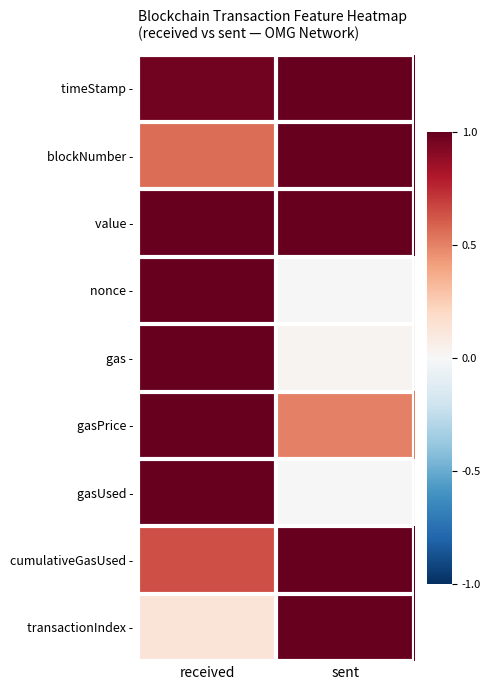

Reading left to right, extract all data points from this chart.

timeStamp -: received=1.0	sent=1.0
blockNumber -: received=0.6	sent=1.0
value -: received=1.0	sent=1.0
nonce -: received=1.0	sent=0.0
gas -: received=1.0	sent=0.0
gasPrice -: received=1.0	sent=0.5
gasUsed -: received=1.0	sent=0.0
cumulativeGasUsed -: received=0.6	sent=1.0
transactionIndex -: received=0.1	sent=1.0